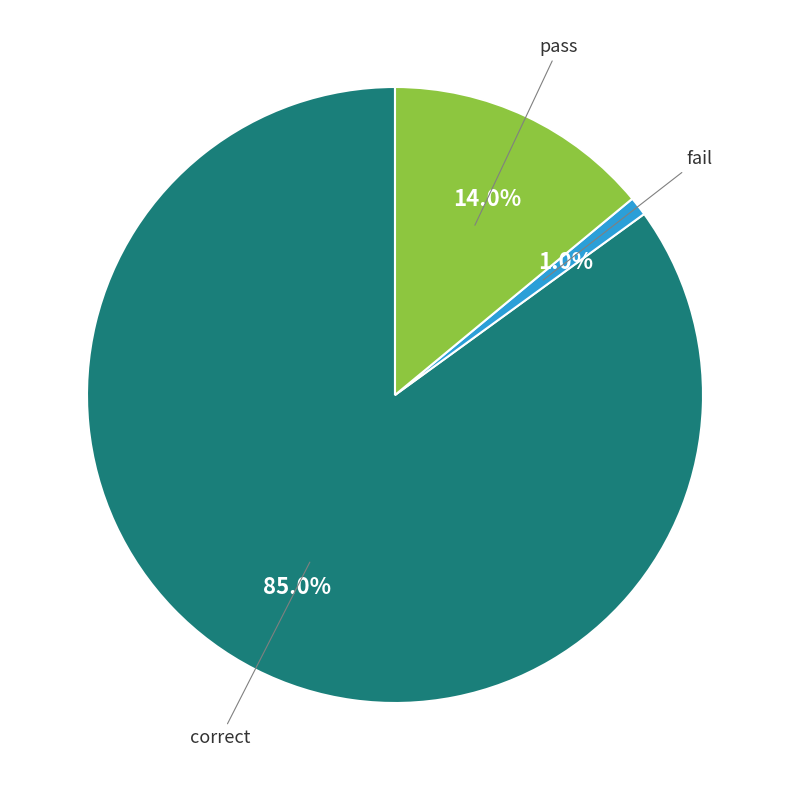

Which slice is the smallest?

fail